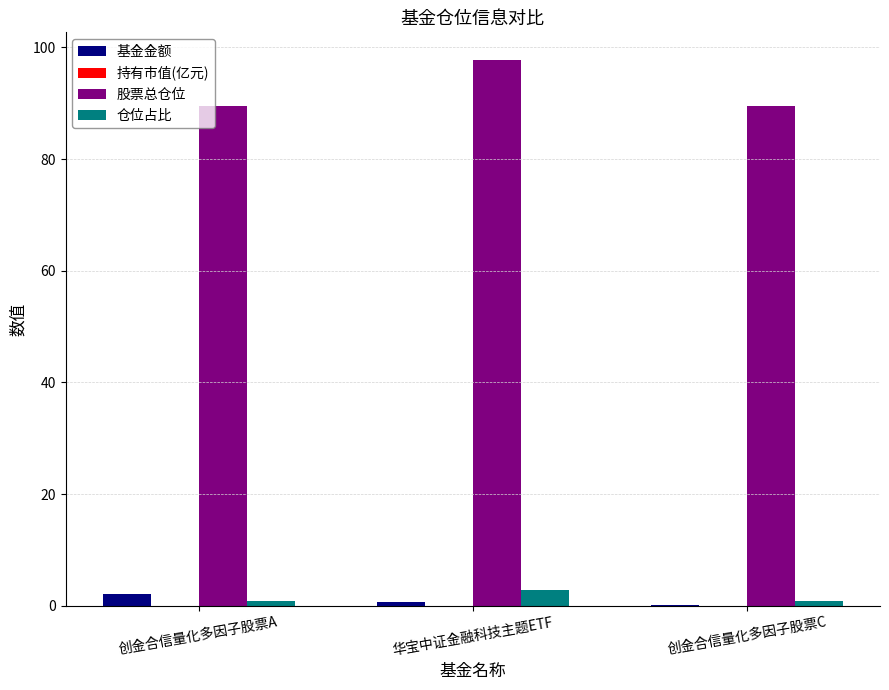

What is the sum of all 股票总仓位 values?

276.7